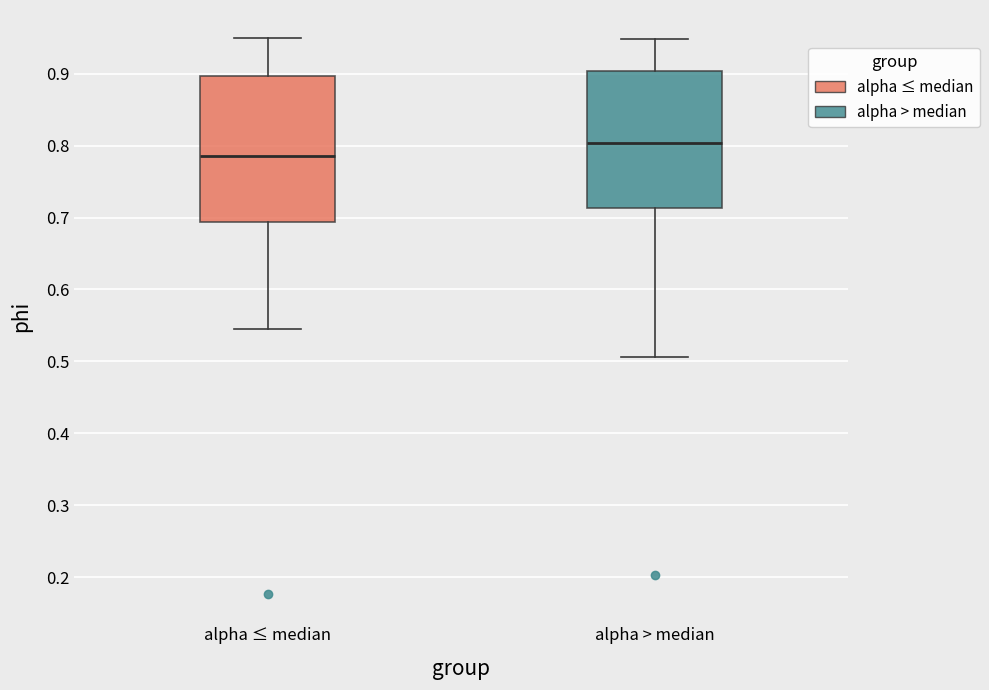

Which box has the lowest median line?

alpha ≤ median